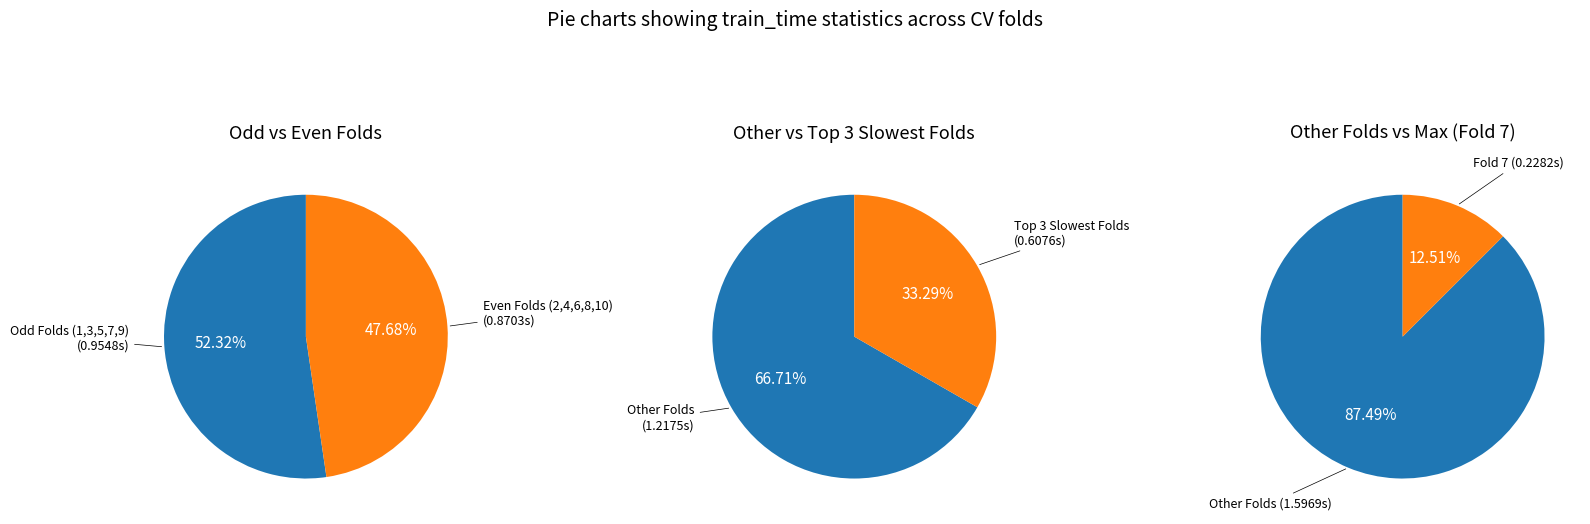

What portion of the pie excludes Fold 1?

90.4%